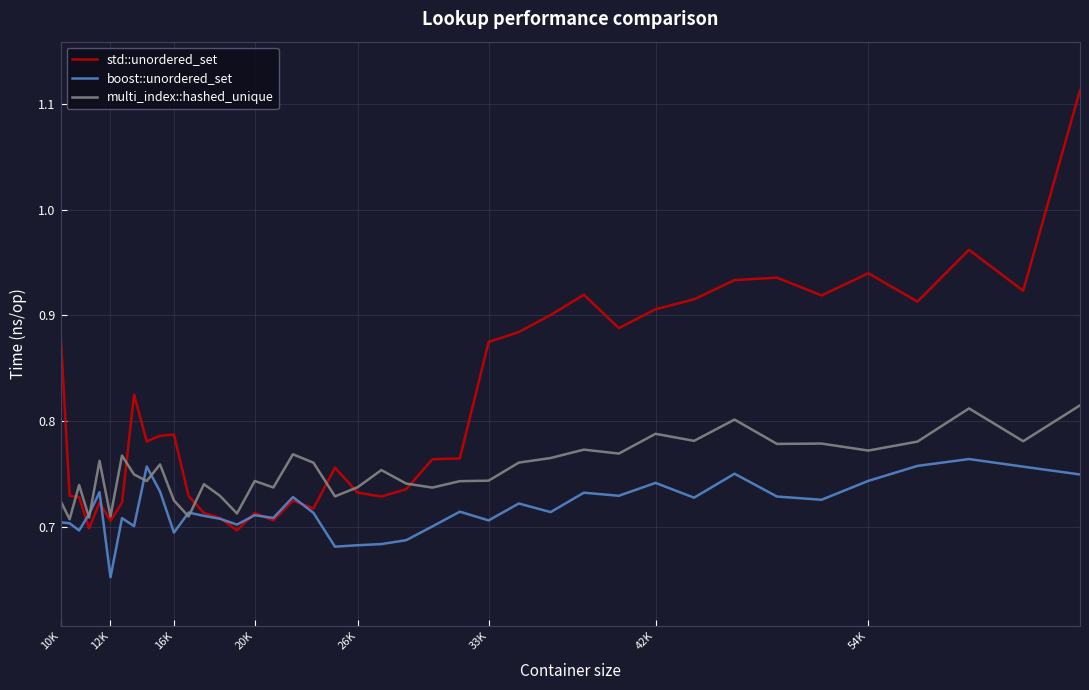

List the series in order of their peak value, highest first.

std::unordered_set, multi_index::hashed_unique, boost::unordered_set